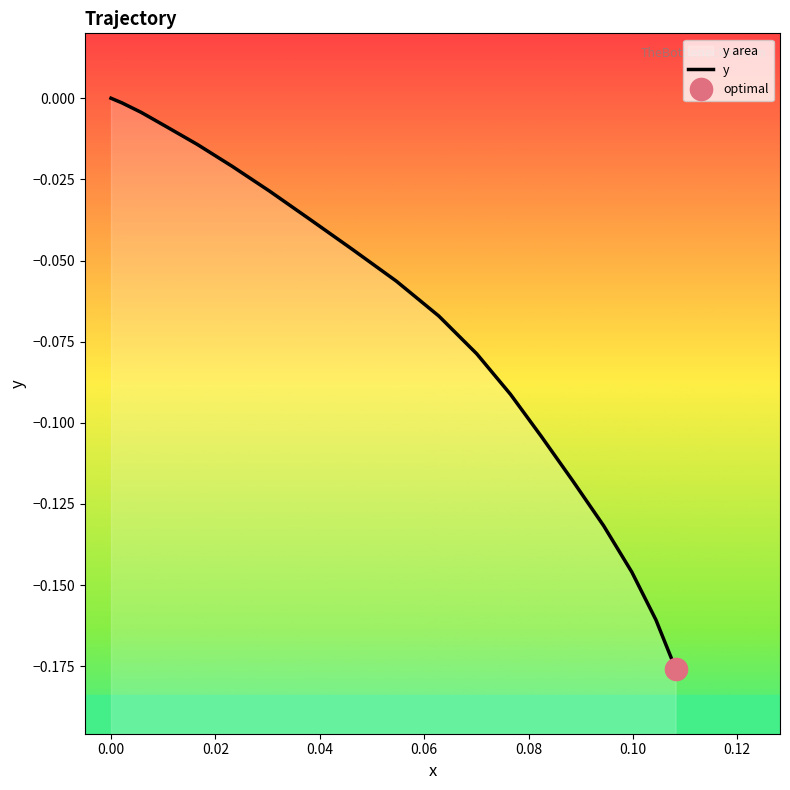

What is the minimum value shown in the chart?

-0.2